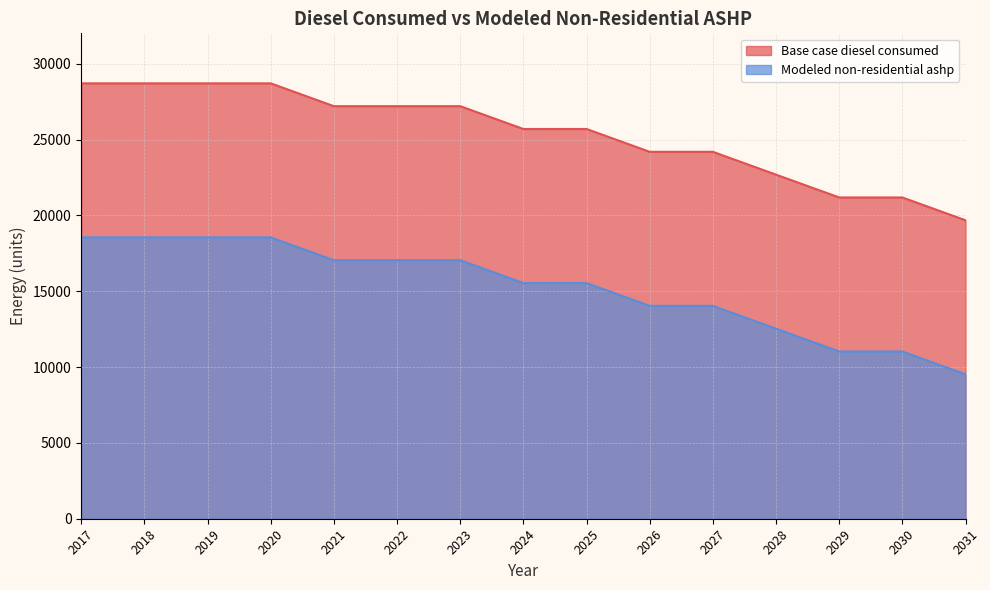

Rank the series at 2031 from lowest to highest value.

Modeled non-residential ashp, Base case diesel consumed